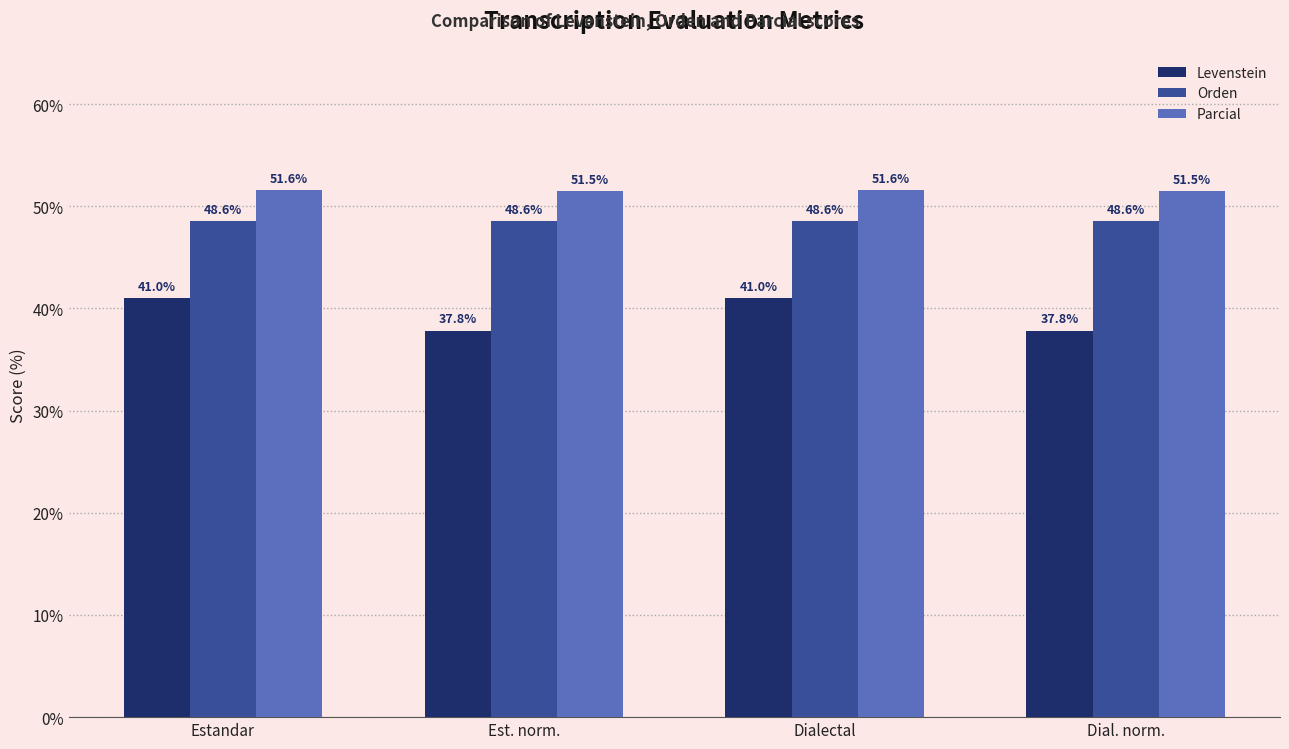

What is the difference between the maximum and minimum values in the Parcial series?

0.1